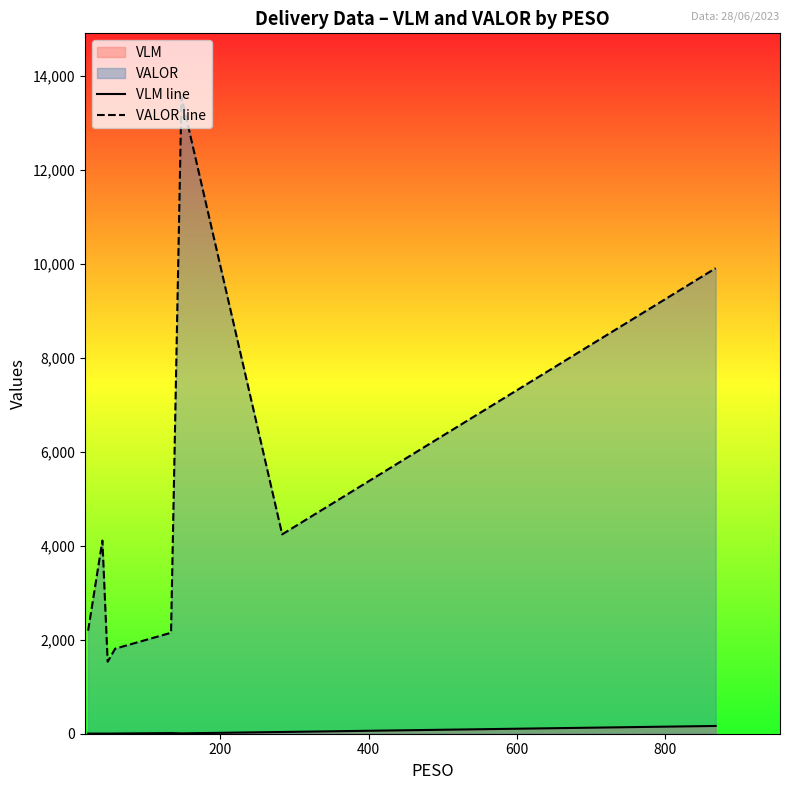

How many interior local valleys does the VALOR line series have?

2